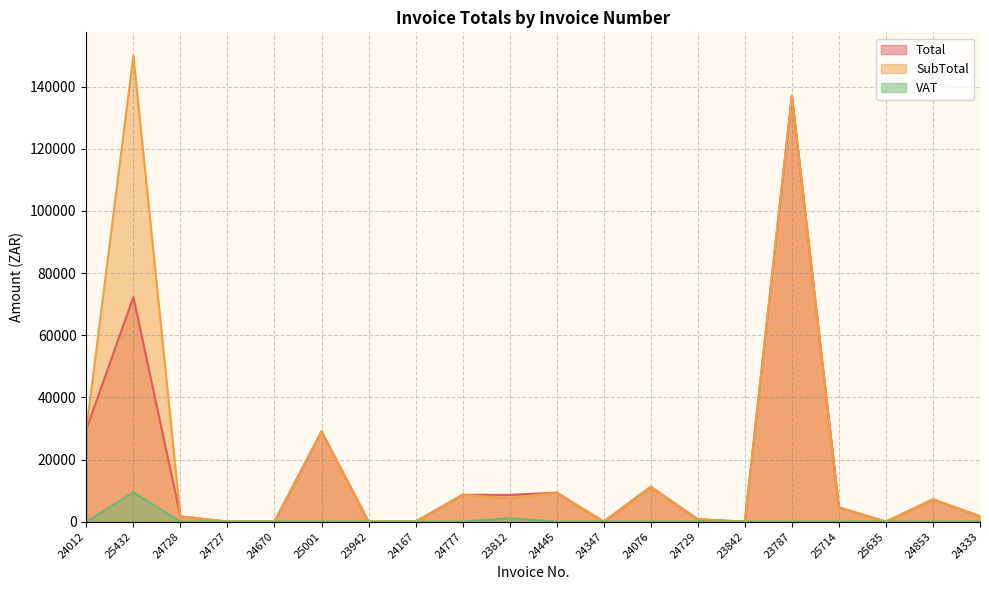

What is the sum of all SubTotal values?

398594.8